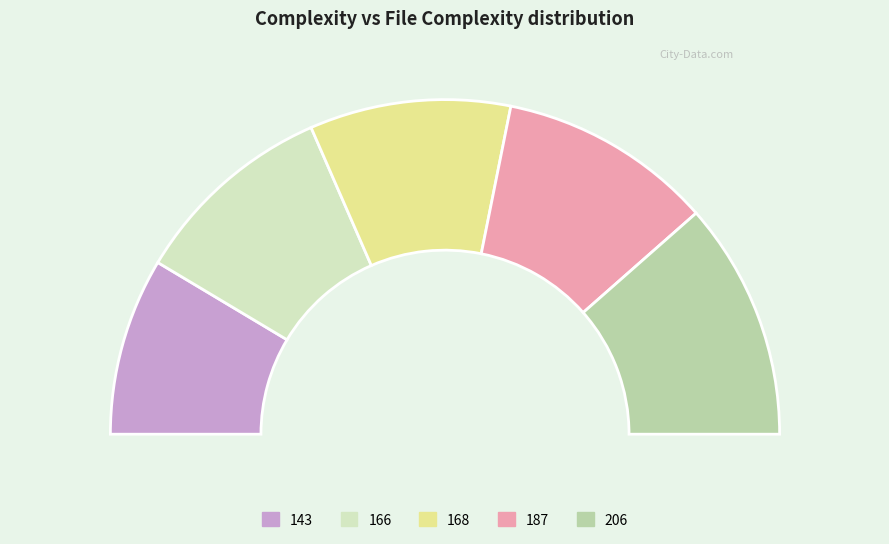

Does any single category account for the majority?

No